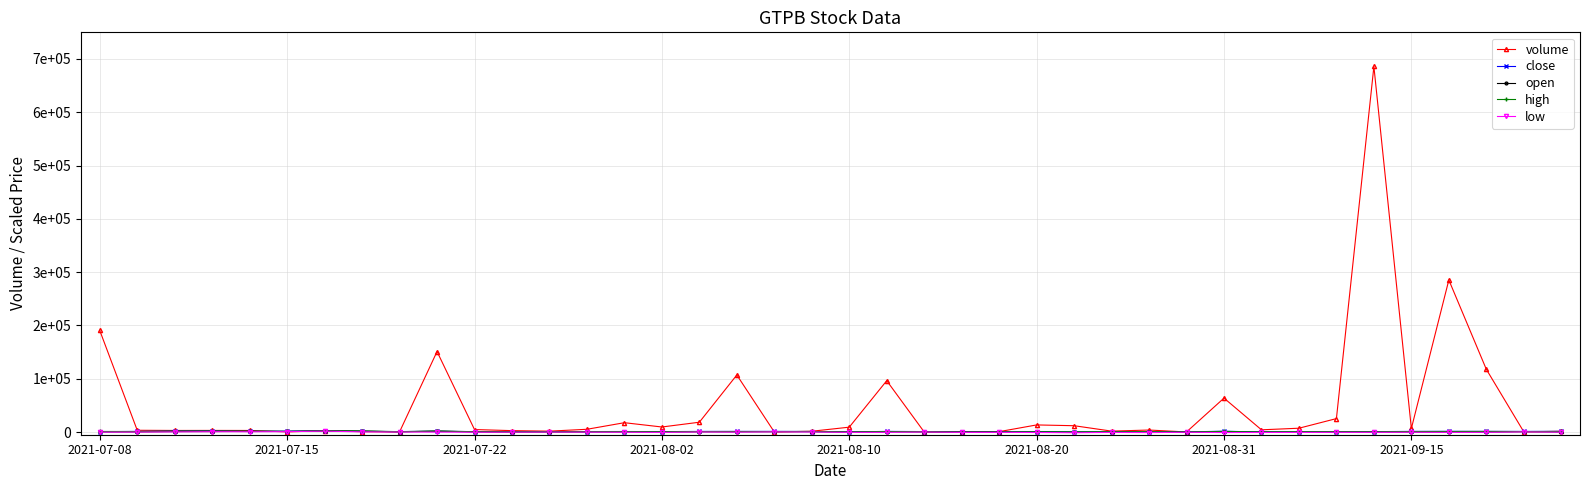

How many data points does each series have?

40